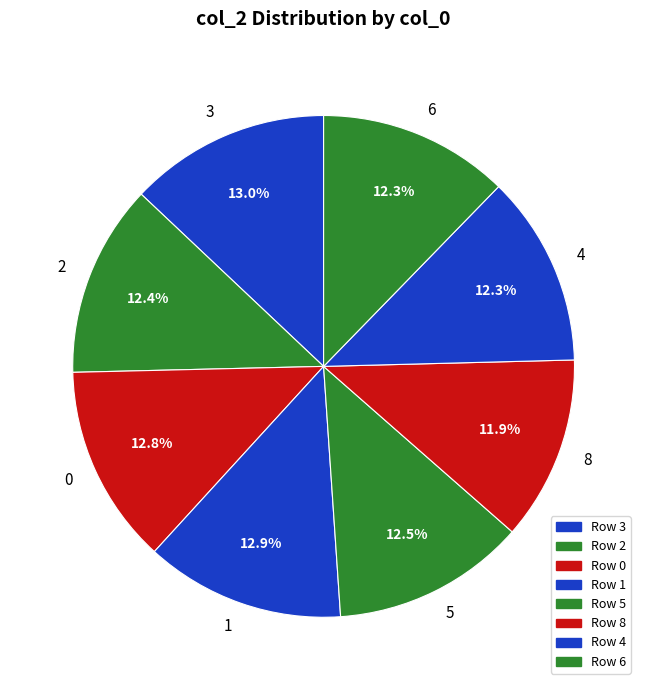

The 6 slice represents 1% of the pie. True or false?

False